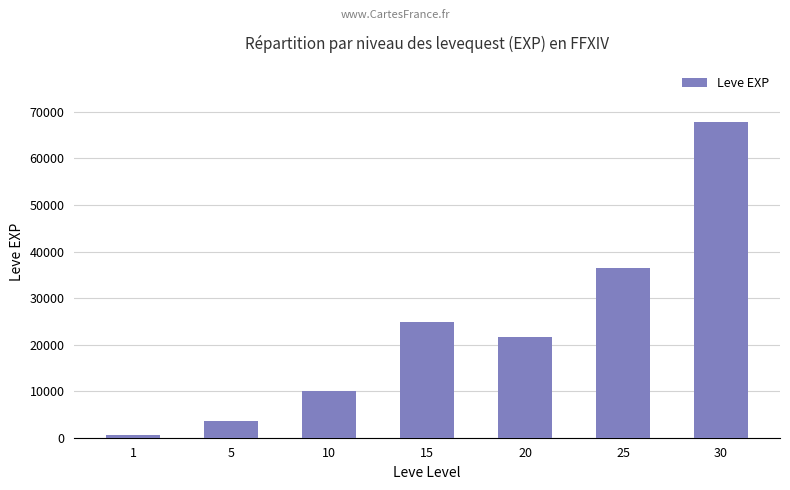

How many data points does each series have?

7